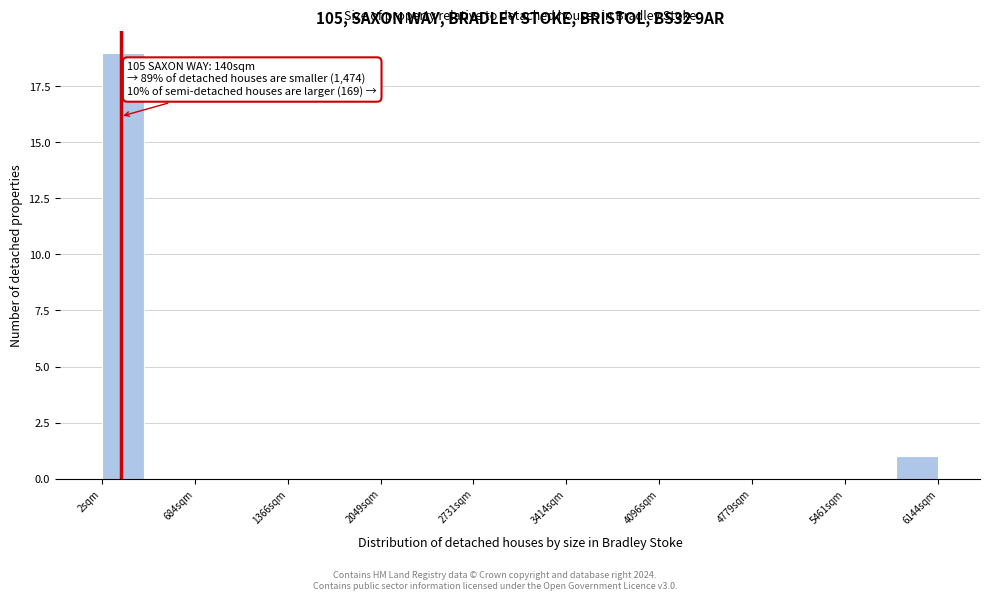

Around what value on the x-axis is the tallest bar? Give the approximate position of its centre, as read against the axis.

200